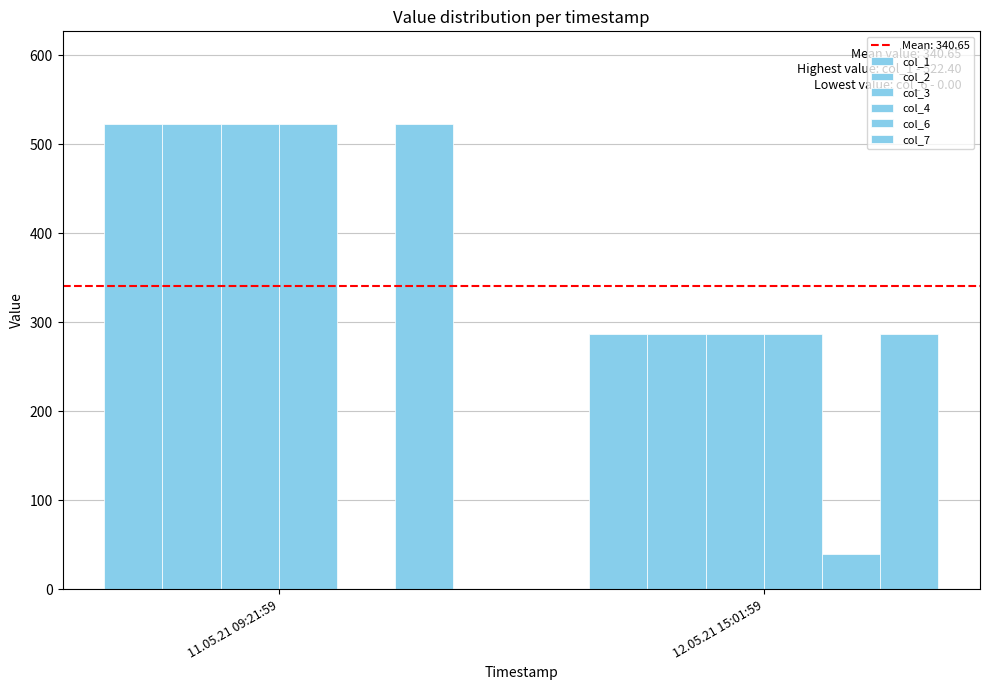

True or false: col_6 has a value of 0.0 at 11.05.21 09:21:59.

True